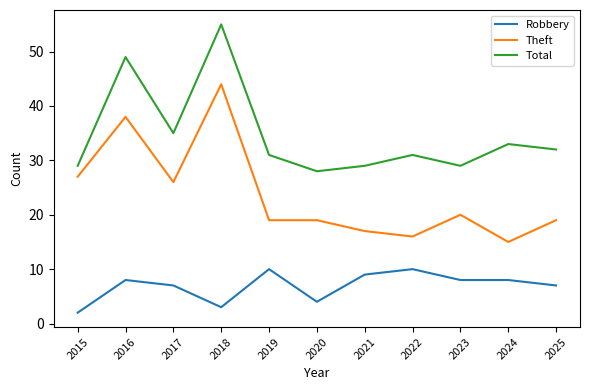

What value does the Theft series have at 2023, to the nearest 5?

20